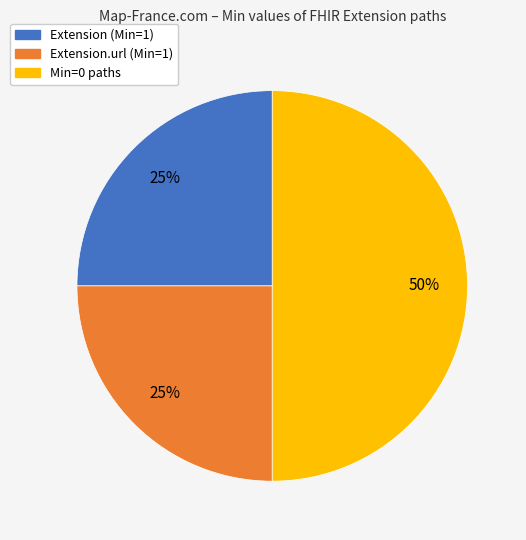

To the nearest percent, what is the difference between the largest and smallest slice percentages?

25%